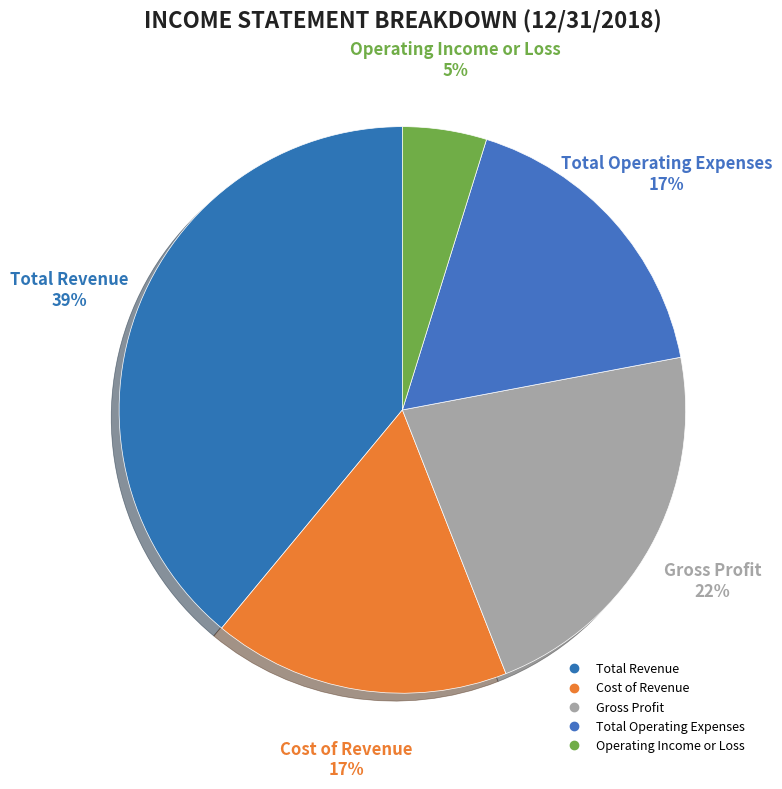

How many slices are in this pie chart?

5